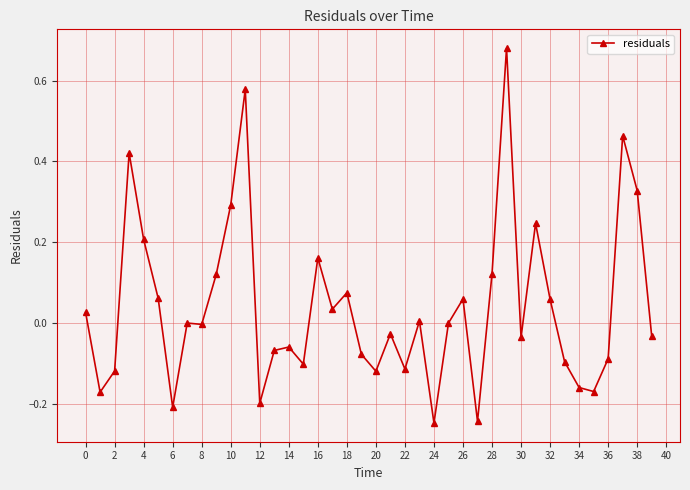

What is the difference between the second highest and minimum values?

0.8